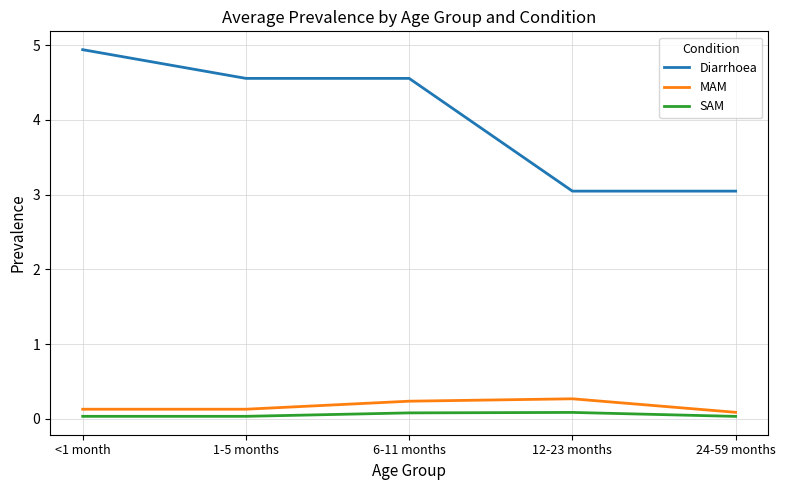

The value of Diarrhoea at 6-11 months is 7.2. True or false?

False